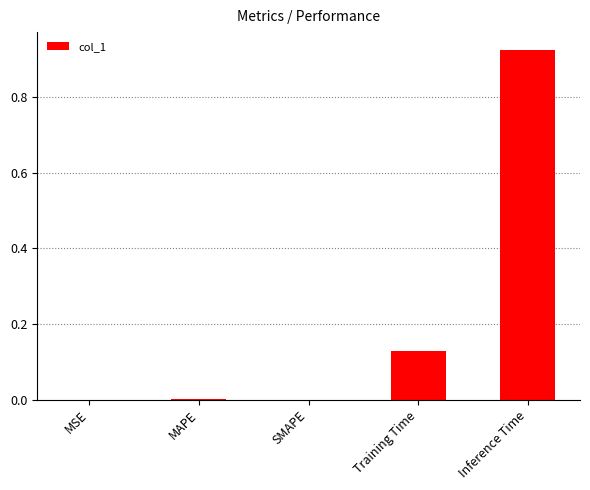

Between Training Time and SMAPE, which is larger?

Training Time